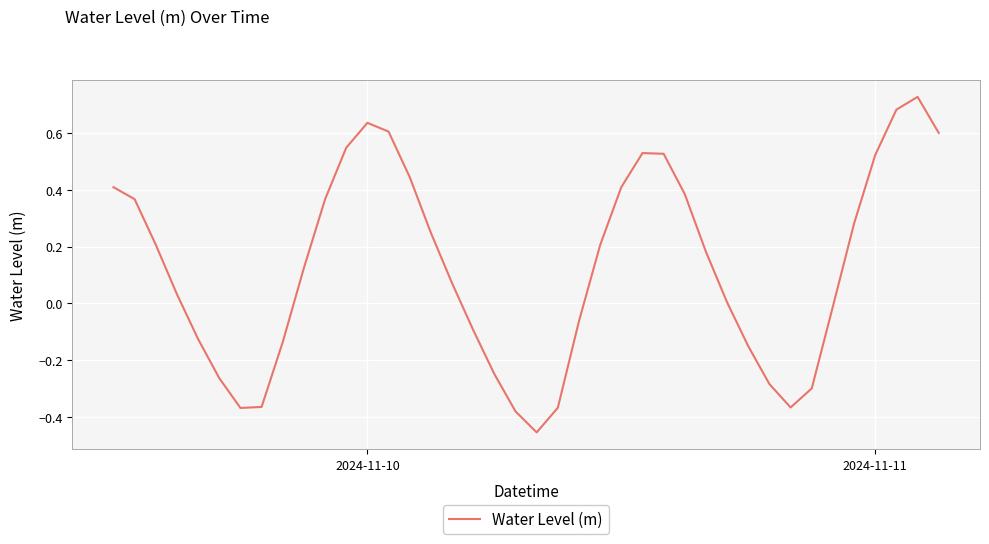

Is this an area chart (filled region under the line)?

No